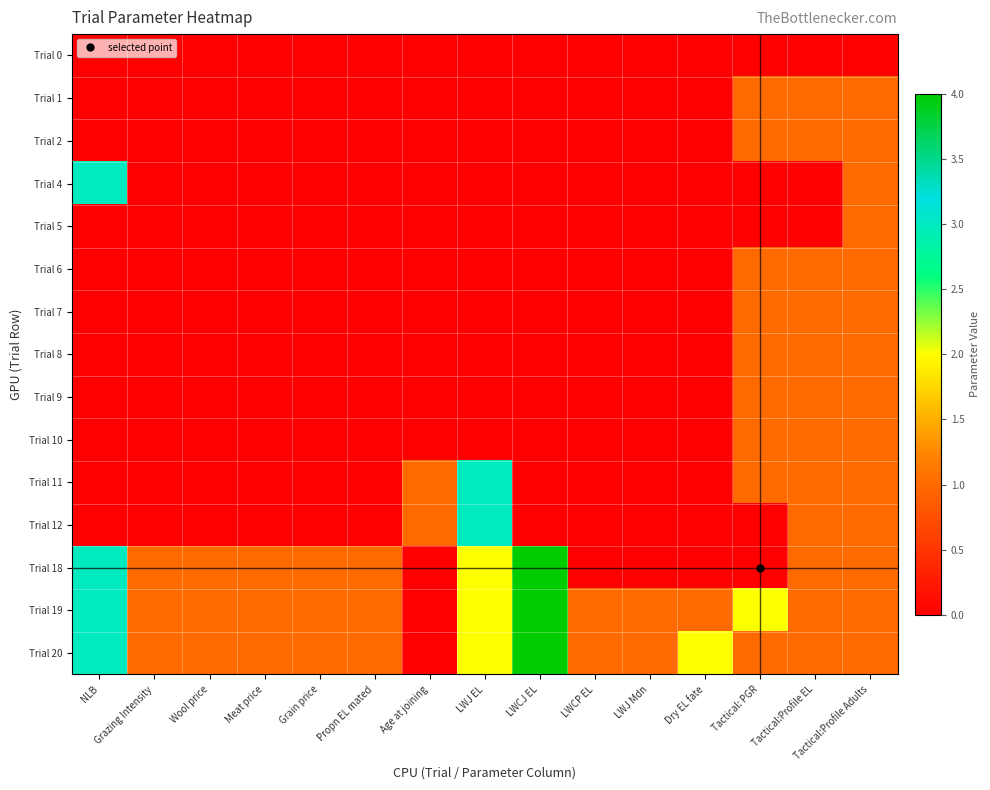

Reading right to left, what are all the values shown in this chart?

Trial 0: Tactical:Profile Adults=0	Tactical:Profile EL=0	Tactical: PGR=0	Dry EL fate=0	LWJ Mdn=0	LWCP EL=0	LWCJ EL=0	LWJ EL=0	Age at joining=0	Propn EL mated=0	Grain price=0	Meat price=0	Wool price=0	Grazing Intensity=0	NLB=0
Trial 1: Tactical:Profile Adults=1	Tactical:Profile EL=1	Tactical: PGR=1	Dry EL fate=0	LWJ Mdn=0	LWCP EL=0	LWCJ EL=0	LWJ EL=0	Age at joining=0	Propn EL mated=0	Grain price=0	Meat price=0	Wool price=0	Grazing Intensity=0	NLB=0
Trial 2: Tactical:Profile Adults=1	Tactical:Profile EL=1	Tactical: PGR=1	Dry EL fate=0	LWJ Mdn=0	LWCP EL=0	LWCJ EL=0	LWJ EL=0	Age at joining=0	Propn EL mated=0	Grain price=0	Meat price=0	Wool price=0	Grazing Intensity=0	NLB=0
Trial 4: Tactical:Profile Adults=1	Tactical:Profile EL=0	Tactical: PGR=0	Dry EL fate=0	LWJ Mdn=0	LWCP EL=0	LWCJ EL=0	LWJ EL=0	Age at joining=0	Propn EL mated=0	Grain price=0	Meat price=0	Wool price=0	Grazing Intensity=0	NLB=3
Trial 5: Tactical:Profile Adults=1	Tactical:Profile EL=0	Tactical: PGR=0	Dry EL fate=0	LWJ Mdn=0	LWCP EL=0	LWCJ EL=0	LWJ EL=0	Age at joining=0	Propn EL mated=0	Grain price=0	Meat price=0	Wool price=0	Grazing Intensity=0	NLB=0
Trial 6: Tactical:Profile Adults=1	Tactical:Profile EL=1	Tactical: PGR=1	Dry EL fate=0	LWJ Mdn=0	LWCP EL=0	LWCJ EL=0	LWJ EL=0	Age at joining=0	Propn EL mated=0	Grain price=0	Meat price=0	Wool price=0	Grazing Intensity=0	NLB=0
Trial 7: Tactical:Profile Adults=1	Tactical:Profile EL=1	Tactical: PGR=1	Dry EL fate=0	LWJ Mdn=0	LWCP EL=0	LWCJ EL=0	LWJ EL=0	Age at joining=0	Propn EL mated=0	Grain price=0	Meat price=0	Wool price=0	Grazing Intensity=0	NLB=0
Trial 8: Tactical:Profile Adults=1	Tactical:Profile EL=1	Tactical: PGR=1	Dry EL fate=0	LWJ Mdn=0	LWCP EL=0	LWCJ EL=0	LWJ EL=0	Age at joining=0	Propn EL mated=0	Grain price=0	Meat price=0	Wool price=0	Grazing Intensity=0	NLB=0
Trial 9: Tactical:Profile Adults=1	Tactical:Profile EL=1	Tactical: PGR=1	Dry EL fate=0	LWJ Mdn=0	LWCP EL=0	LWCJ EL=0	LWJ EL=0	Age at joining=0	Propn EL mated=0	Grain price=0	Meat price=0	Wool price=0	Grazing Intensity=0	NLB=0
Trial 10: Tactical:Profile Adults=1	Tactical:Profile EL=1	Tactical: PGR=1	Dry EL fate=0	LWJ Mdn=0	LWCP EL=0	LWCJ EL=0	LWJ EL=0	Age at joining=0	Propn EL mated=0	Grain price=0	Meat price=0	Wool price=0	Grazing Intensity=0	NLB=0
Trial 11: Tactical:Profile Adults=1	Tactical:Profile EL=1	Tactical: PGR=1	Dry EL fate=0	LWJ Mdn=0	LWCP EL=0	LWCJ EL=0	LWJ EL=3	Age at joining=1	Propn EL mated=0	Grain price=0	Meat price=0	Wool price=0	Grazing Intensity=0	NLB=0
Trial 12: Tactical:Profile Adults=1	Tactical:Profile EL=1	Tactical: PGR=0	Dry EL fate=0	LWJ Mdn=0	LWCP EL=0	LWCJ EL=0	LWJ EL=3	Age at joining=1	Propn EL mated=0	Grain price=0	Meat price=0	Wool price=0	Grazing Intensity=0	NLB=0
Trial 18: Tactical:Profile Adults=1	Tactical:Profile EL=1	Tactical: PGR=0	Dry EL fate=0	LWJ Mdn=0	LWCP EL=0	LWCJ EL=4	LWJ EL=2	Age at joining=0	Propn EL mated=1	Grain price=1	Meat price=1	Wool price=1	Grazing Intensity=1	NLB=3
Trial 19: Tactical:Profile Adults=1	Tactical:Profile EL=1	Tactical: PGR=2	Dry EL fate=1	LWJ Mdn=1	LWCP EL=1	LWCJ EL=4	LWJ EL=2	Age at joining=0	Propn EL mated=1	Grain price=1	Meat price=1	Wool price=1	Grazing Intensity=1	NLB=3
Trial 20: Tactical:Profile Adults=1	Tactical:Profile EL=1	Tactical: PGR=1	Dry EL fate=2	LWJ Mdn=1	LWCP EL=1	LWCJ EL=4	LWJ EL=2	Age at joining=0	Propn EL mated=1	Grain price=1	Meat price=1	Wool price=1	Grazing Intensity=1	NLB=3